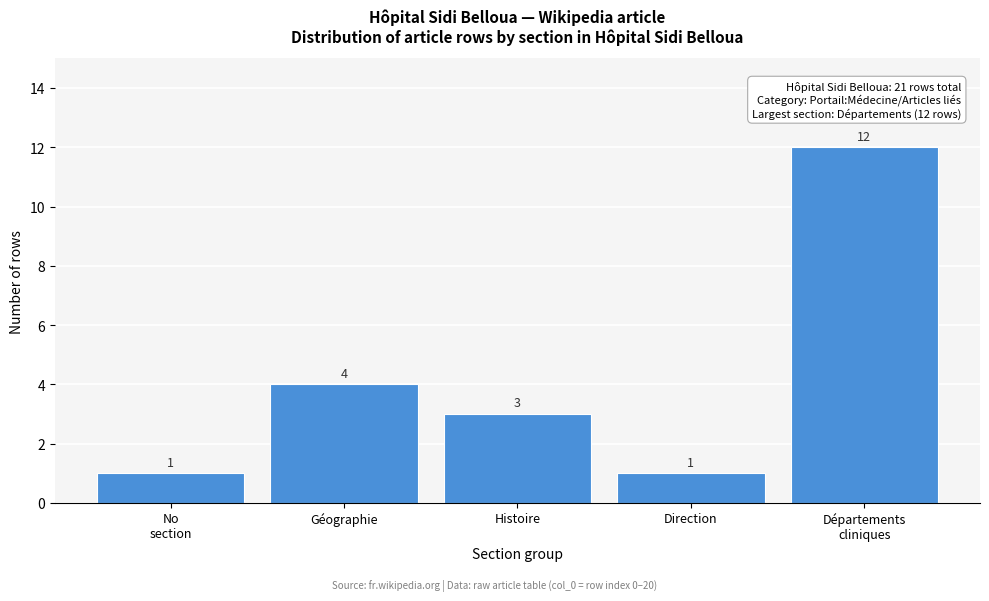

Reading left to right, list all the values displayed in this chart.

1	4	3	1	12